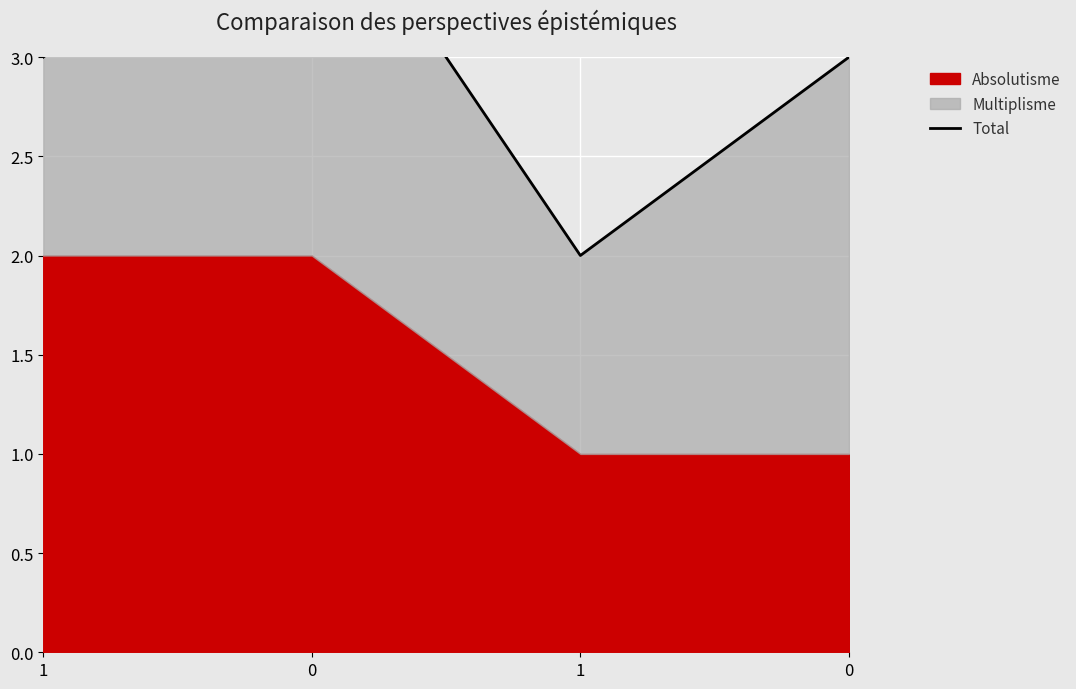

Rank the categories by value from highest to lowest.

0, 1, 0, 1